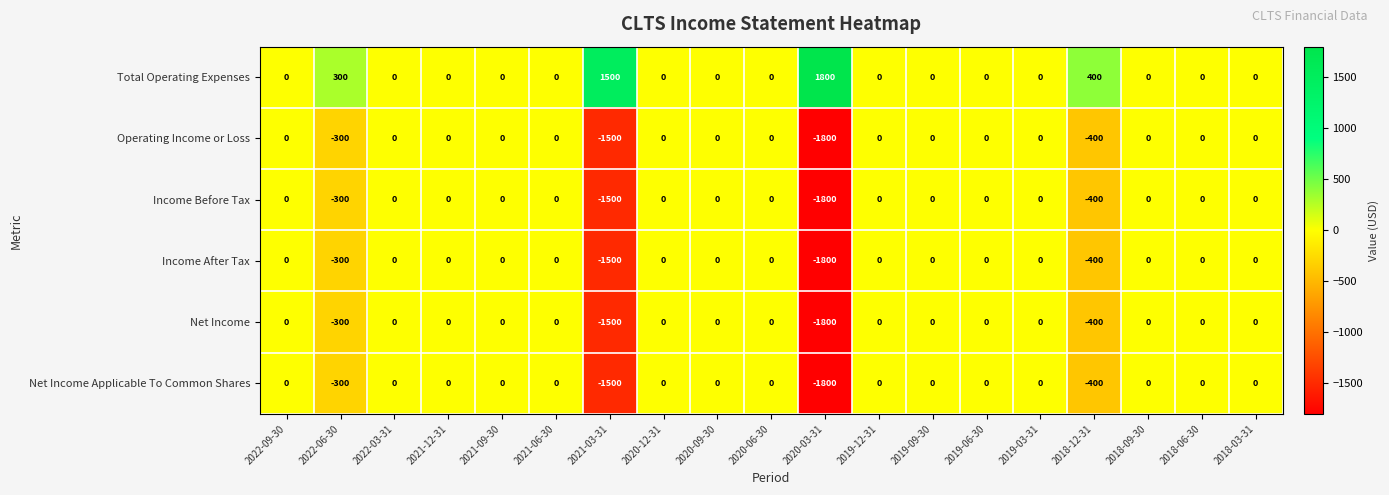

Which series has the largest total across all categories?

Total Operating Expenses